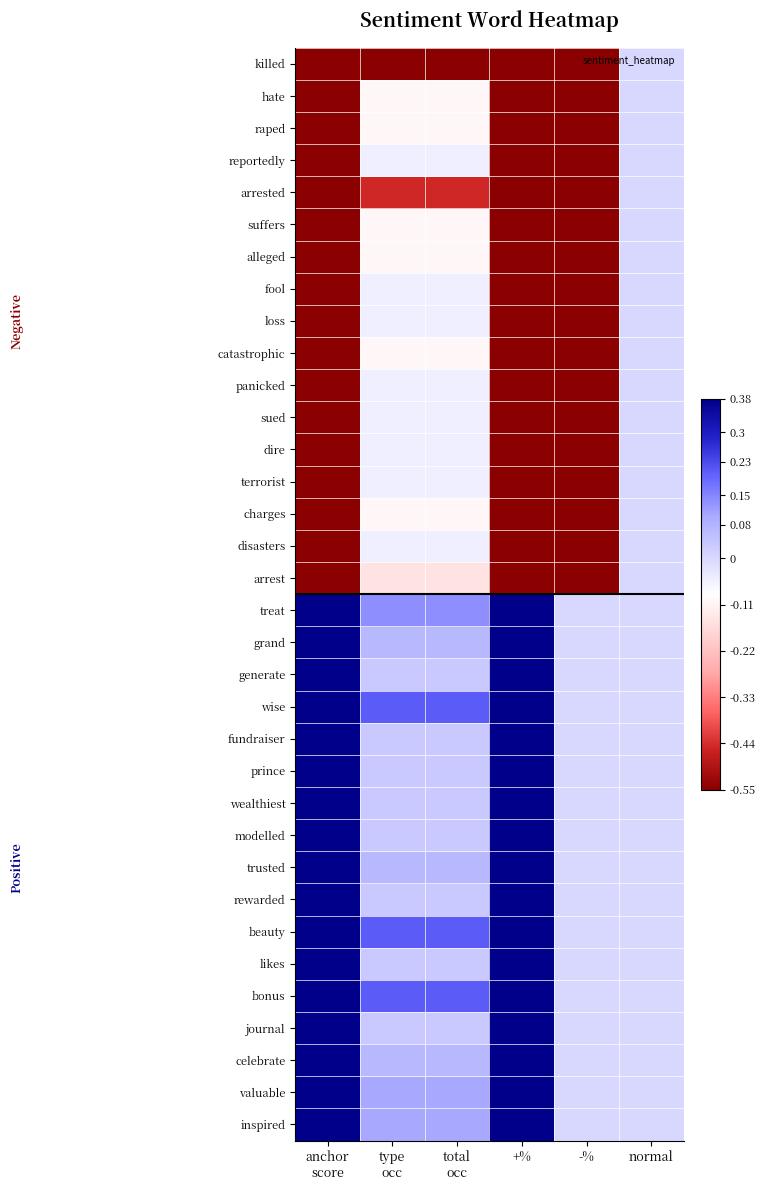

What is the total value across all series at anchor
score?

-2.9